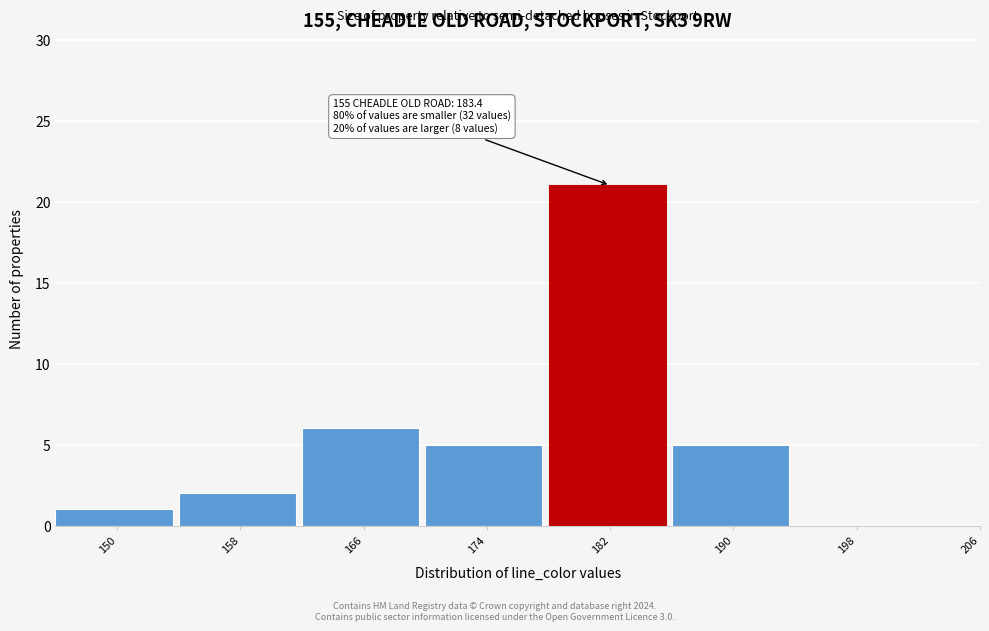

Reading left to right, list all the values displayed in this chart.

150=1	158=2	166=6	174=5	182=21	190=5	198=0	206=0